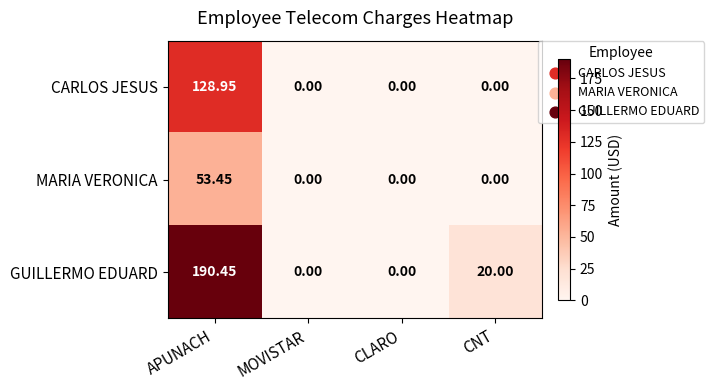

Rank the series by their maximum value, from lowest to highest.

MARIA VERONICA, CARLOS JESUS, GUILLERMO EDUARD